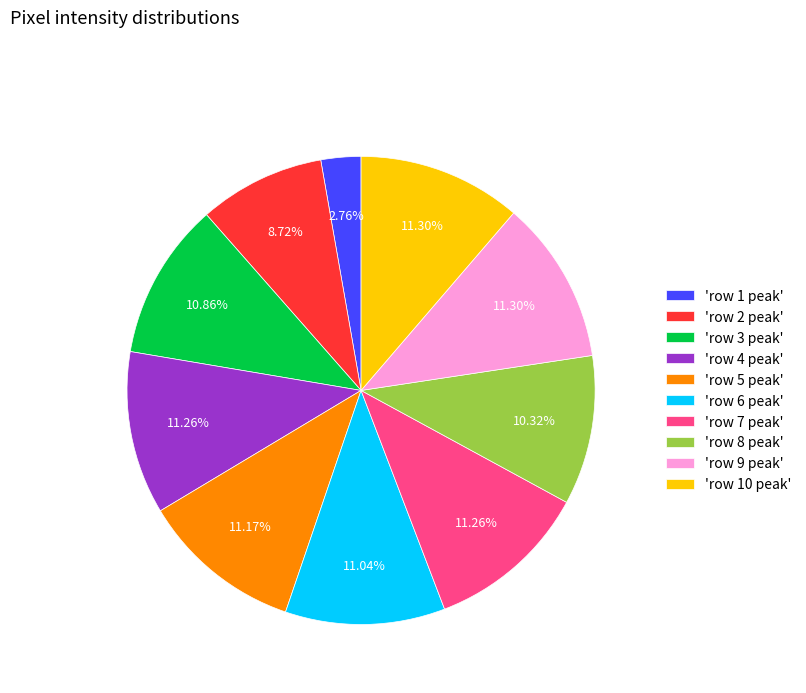

What is the ratio of the value at 'row 6 peak' to the value at 'row 9 peak'?

1.0